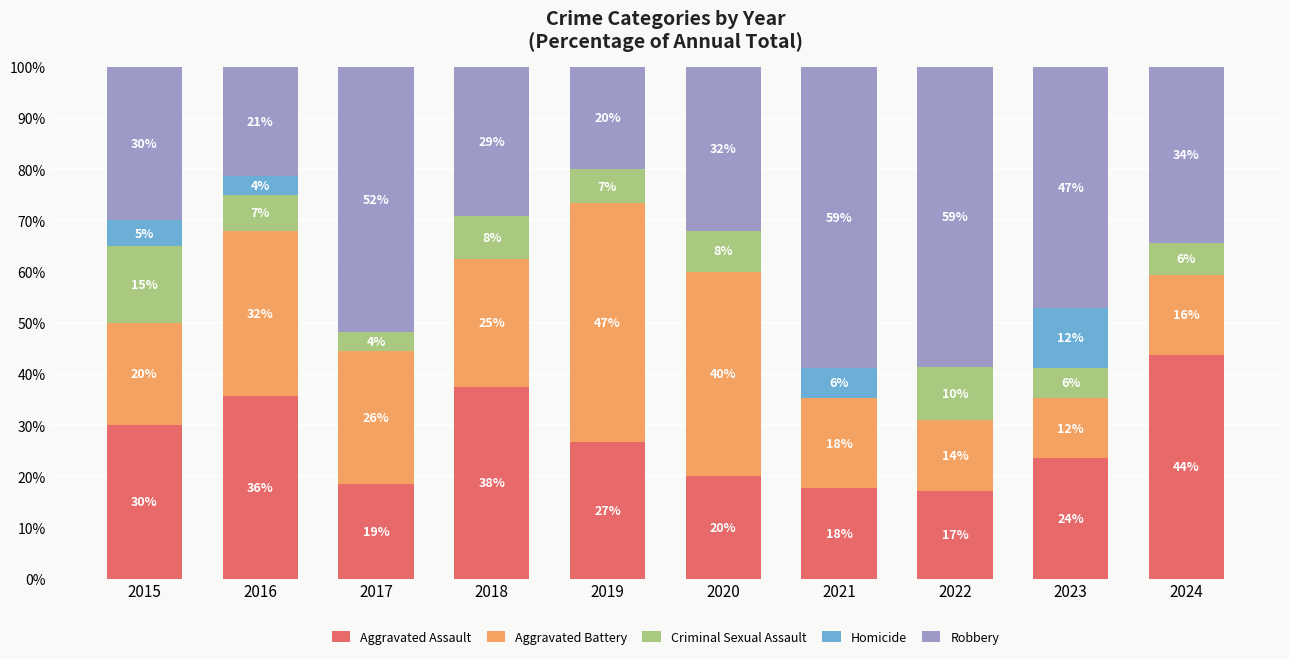

Are the bars grouped side by side (vs. stacked)?

No